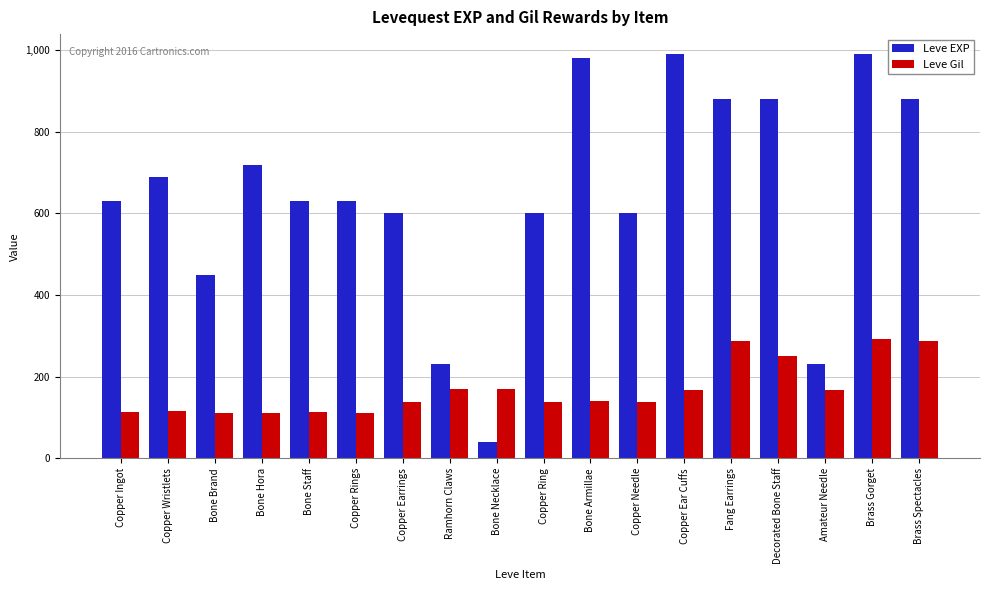

The Leve EXP series shows 600 at Copper Ring. True or false?

True